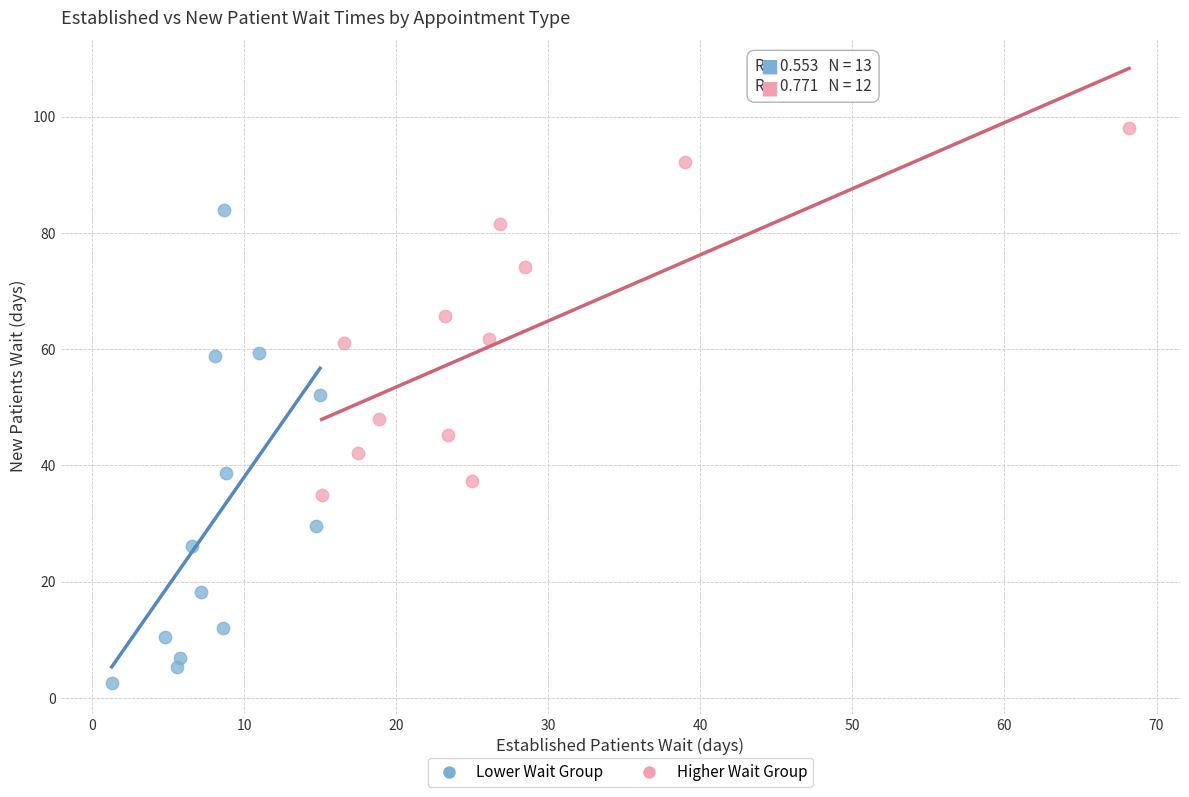

Which series has the largest Y range (max minus min)?

Lower Wait Group